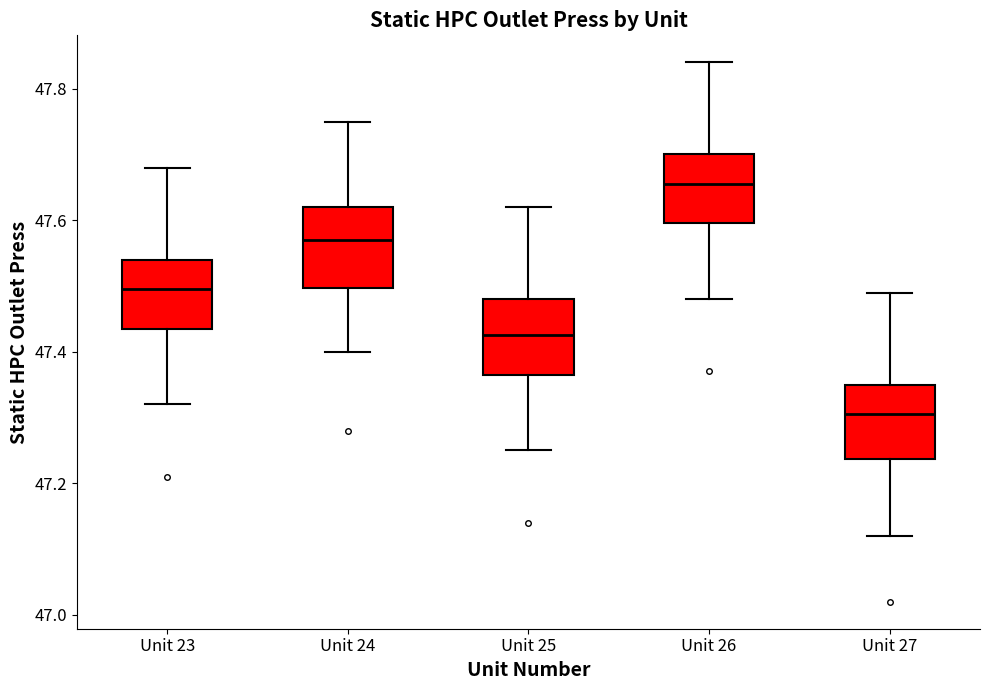

Where does the upper whisker of the box for Unit 24 end on the y-axis? The values are not printed on the chart, so give them approximately, as read against the axis.

47.76